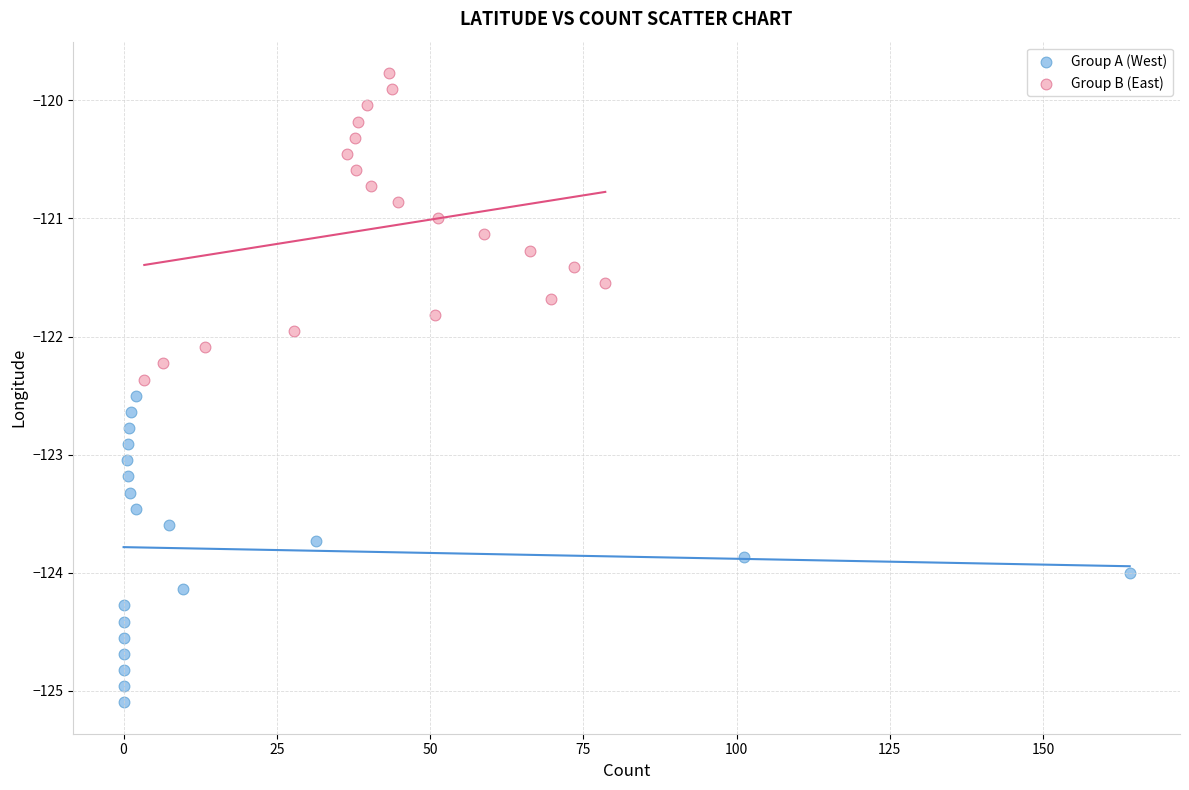

Which series reaches the minimum Y coordinate?

Group A (West)